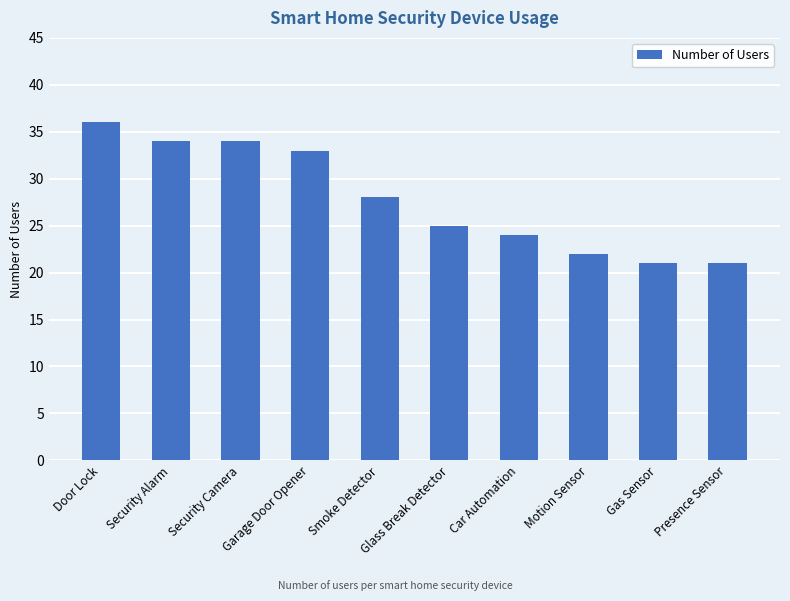

What is the value of the 8th bar from the left?

22